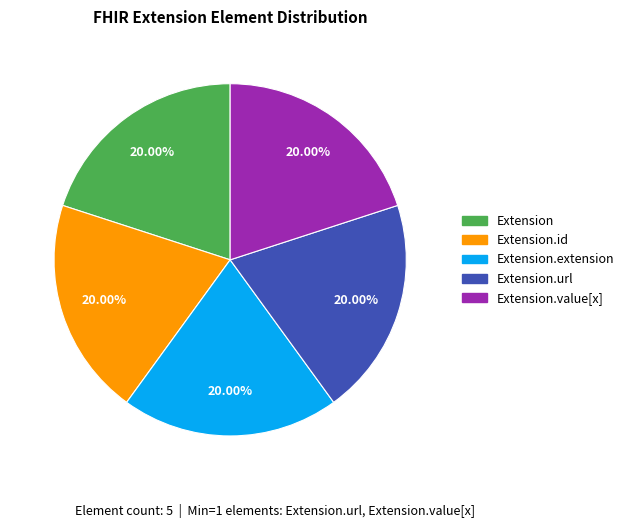

Is there any slice that represents more than half of the pie?

No